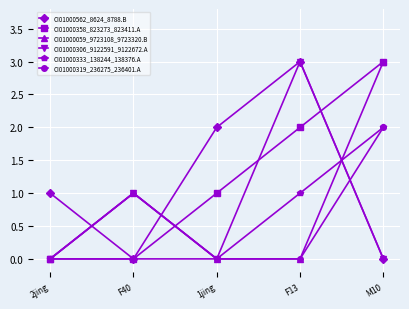

How many lines are shown in the chart?

6